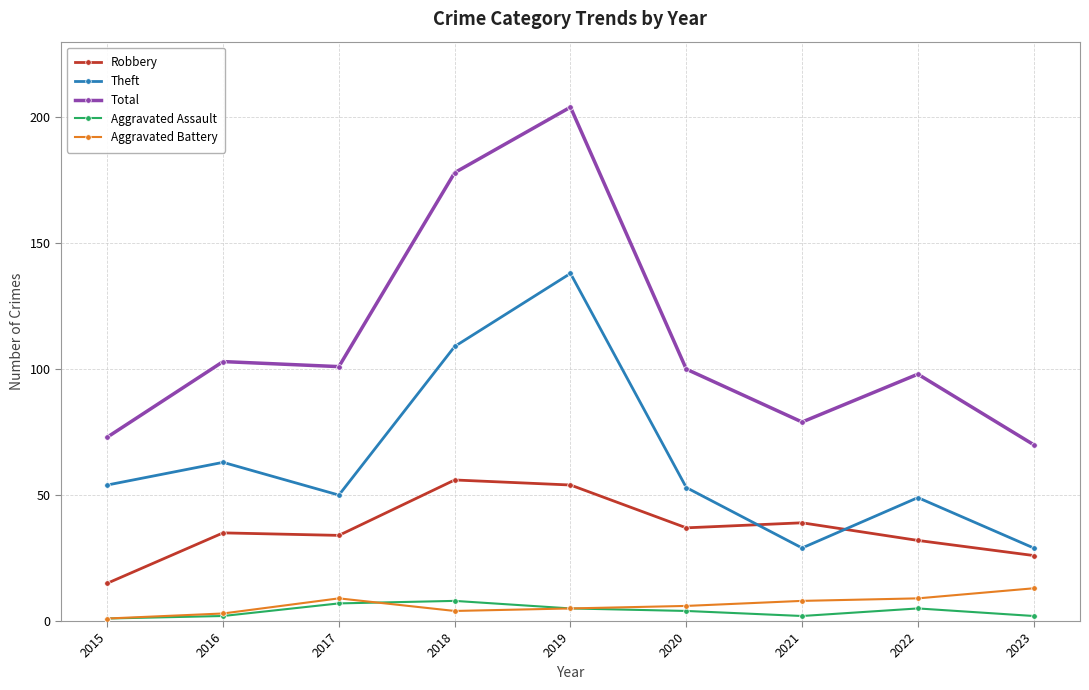

Where is the first local maximum for Theft?

2016